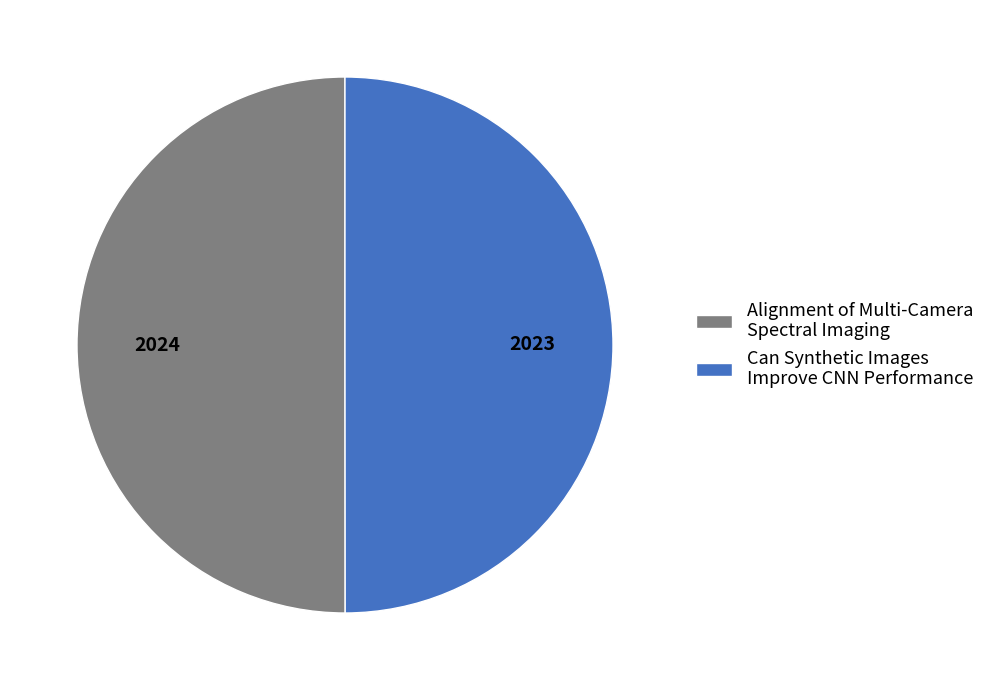

Is it true that Alignment of Multi-Camera Spectral Imaging is 50% of the pie?

True